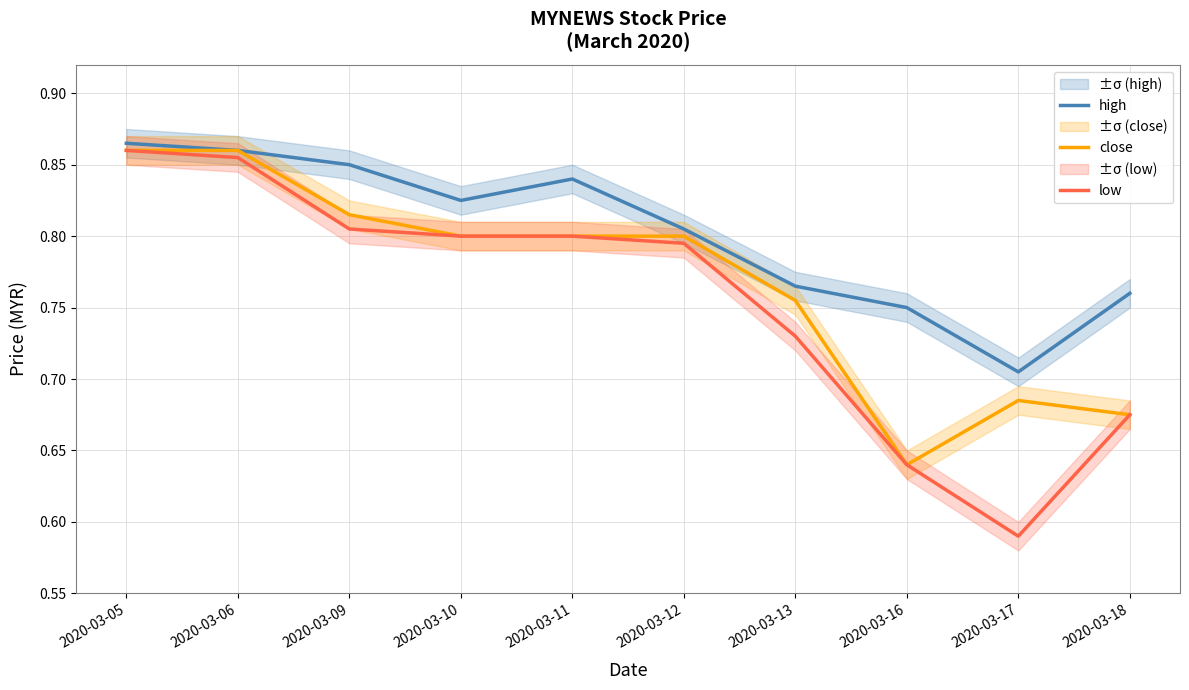

True or false: high and close intersect in this chart.

False